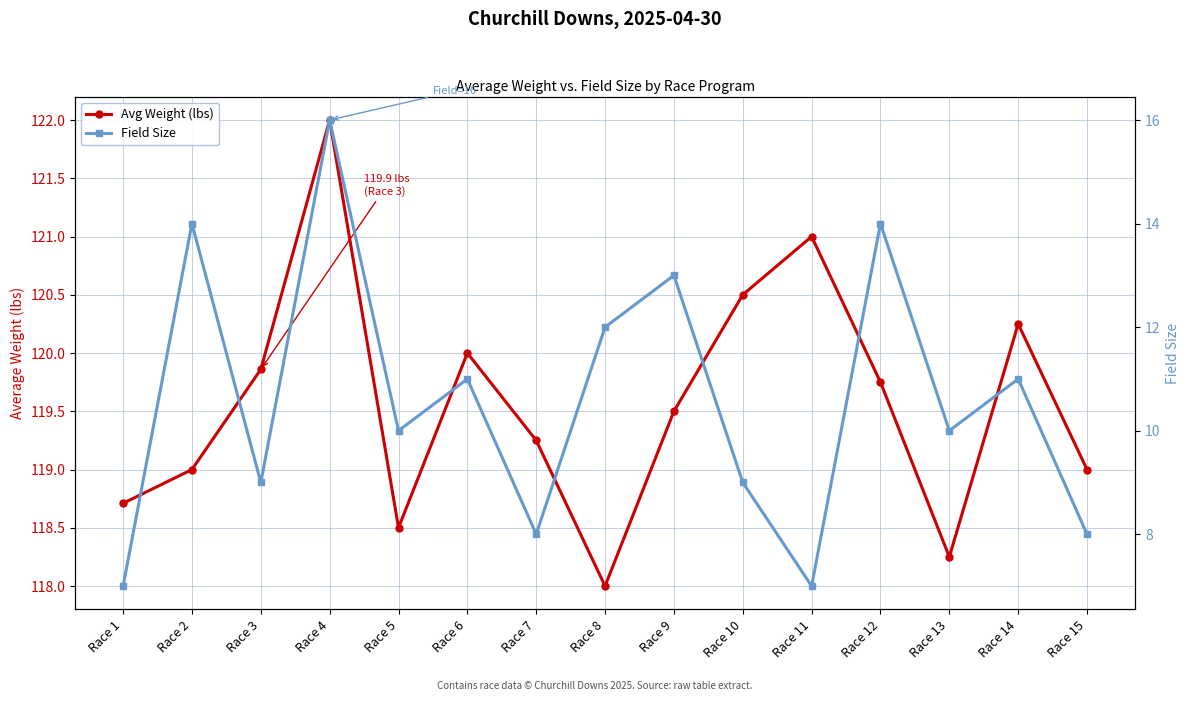

What is the difference between the second highest and minimum values in the Avg Weight (lbs) series?

3.0